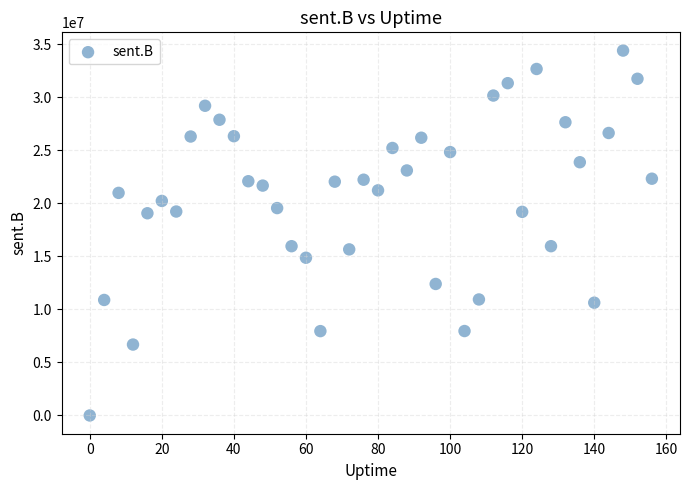

What is the range of Y values (max minus min)?

34404600